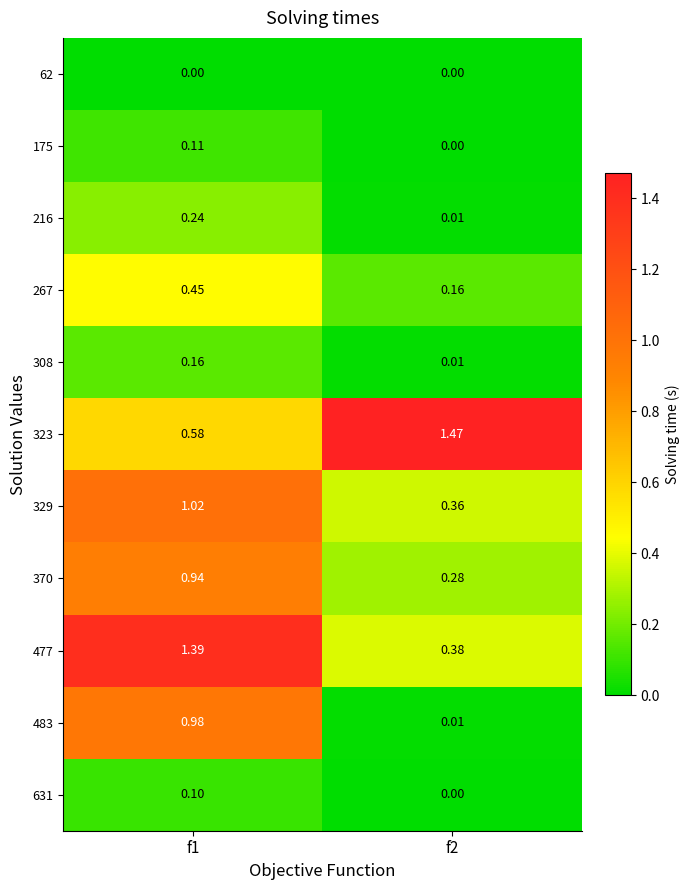

Is the value of 477 at f2 greater than the value of 483 at f1?

No